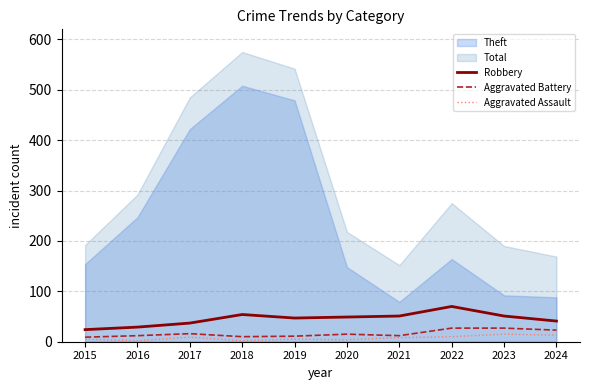

Is it true that Aggravated Assault equals 2 at 2016?

True